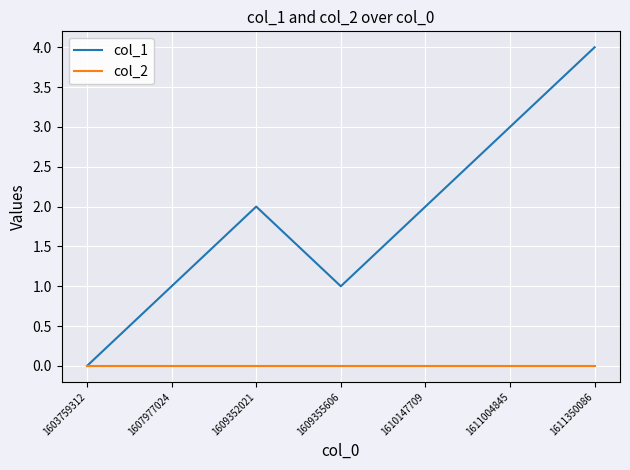

Rank the series by their maximum value, from lowest to highest.

col_2, col_1